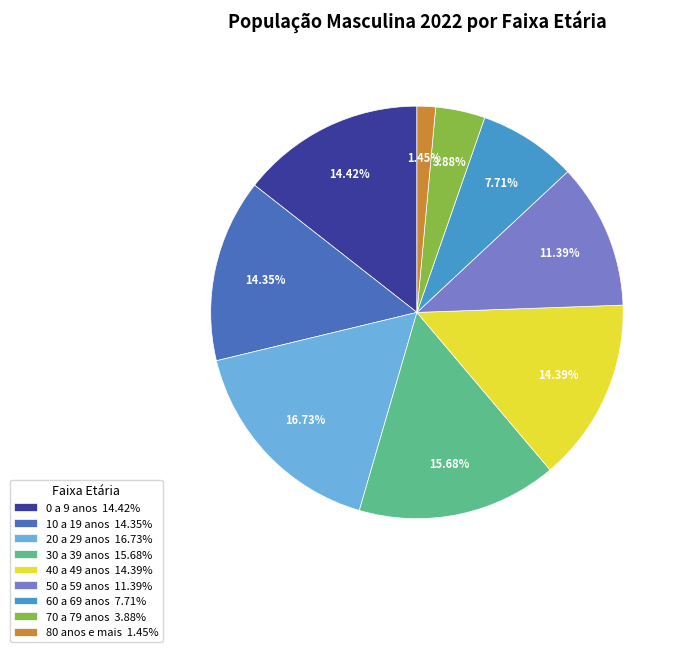

What is the largest slice in the pie chart?

20 a 29 anos